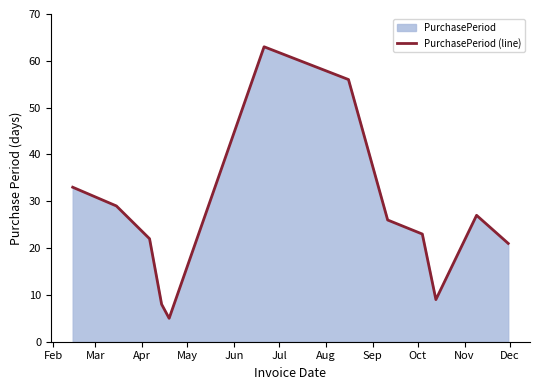

What is the difference between the maximum and minimum values?

58